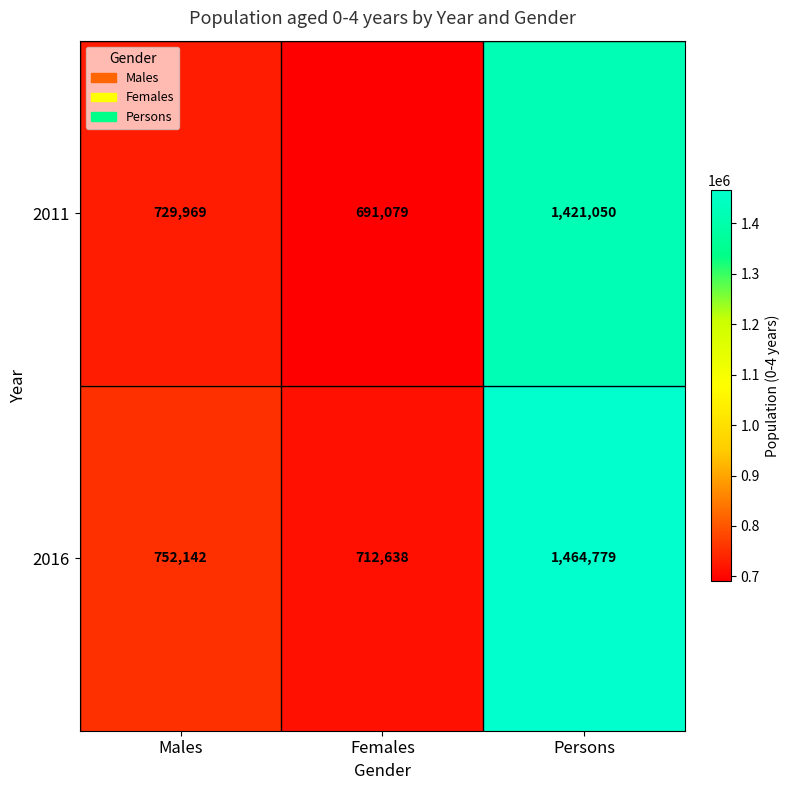

List the series in order of their overall mean, lowest first.

2011, 2016